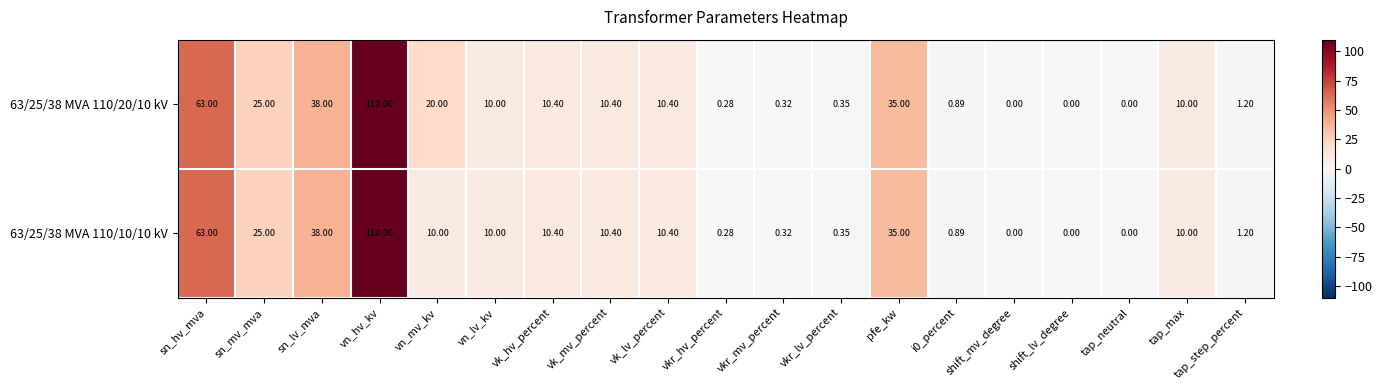

At which category does the chart reach its peak across all series?

vn_hv_kv